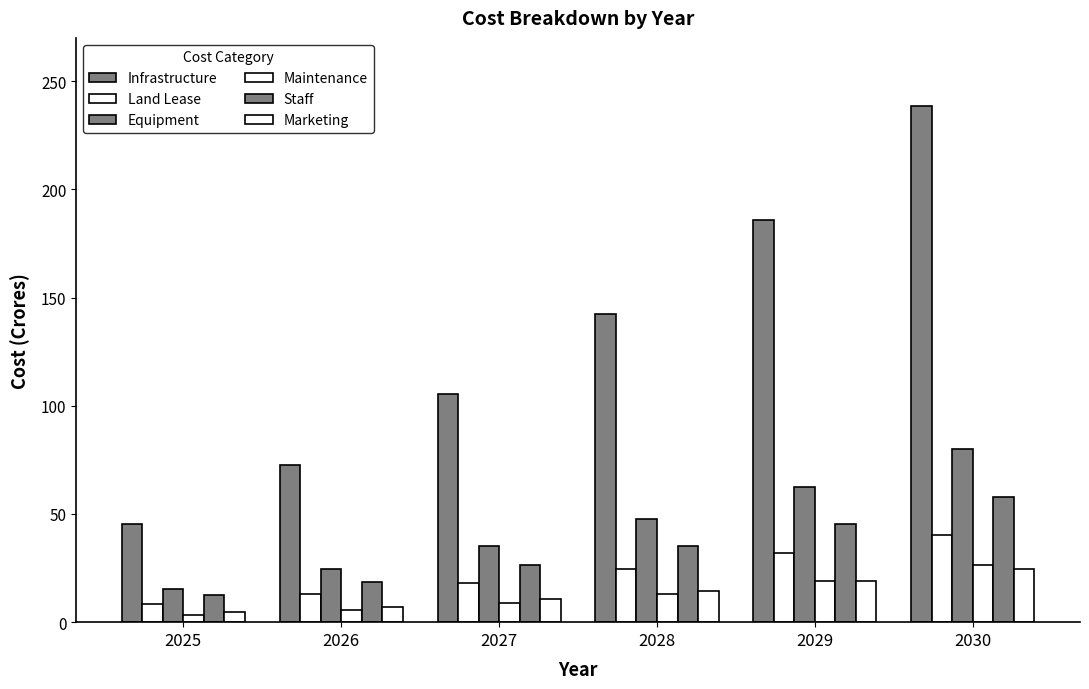

Between 2029 and 2030, which is larger?

2030